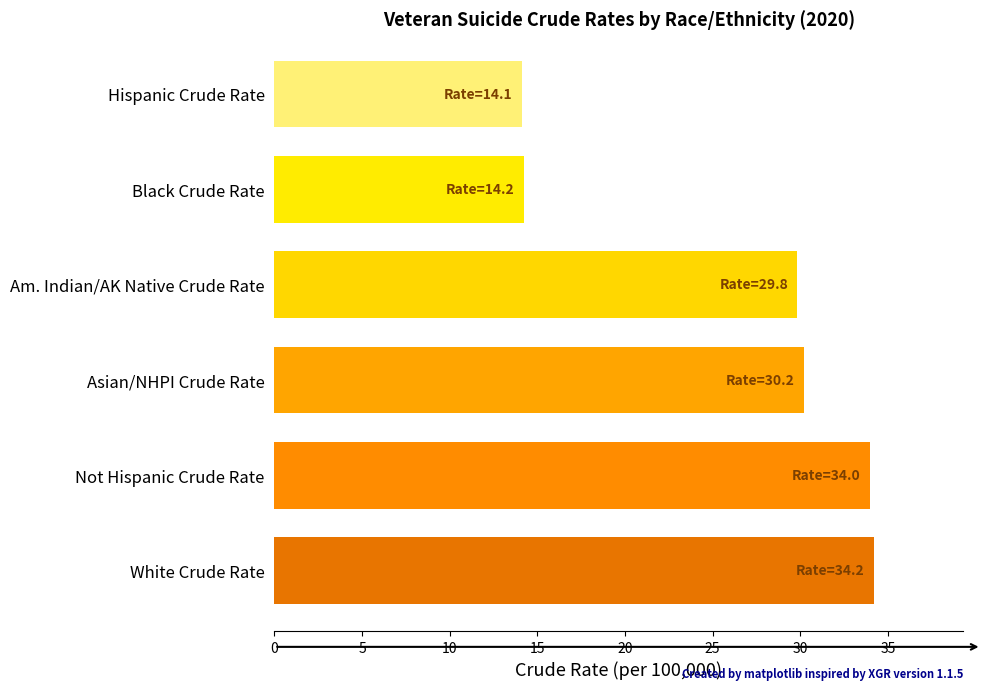

Which has a higher value, Not Hispanic Crude Rate or Black Crude Rate?

Not Hispanic Crude Rate